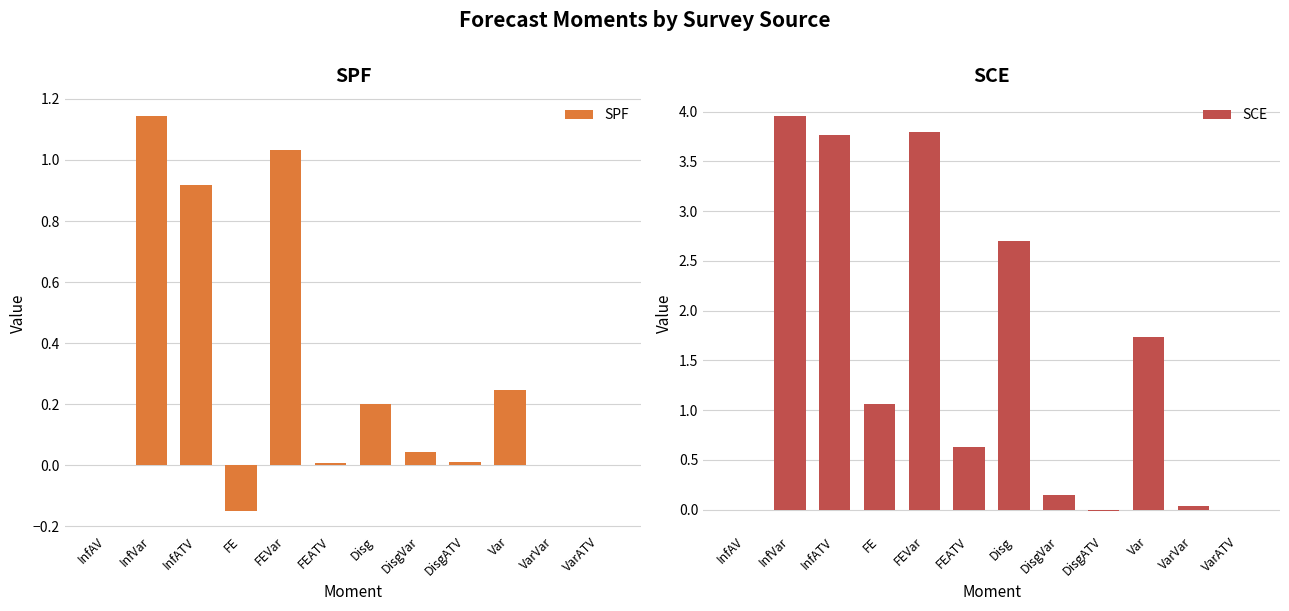

Between DisgVar and InfATV, which is larger?

InfATV